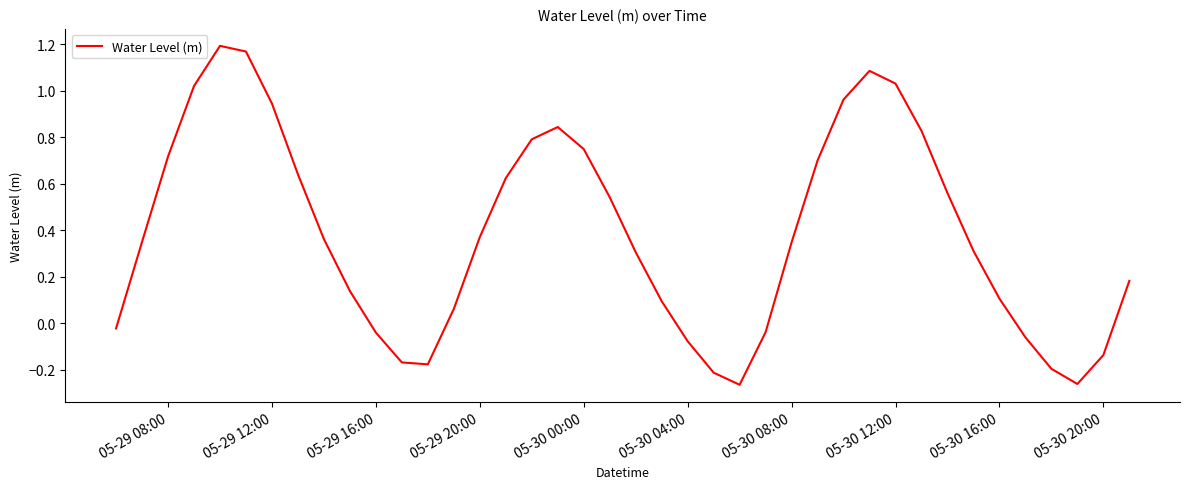

What is the difference between the maximum and minimum values?

1.5